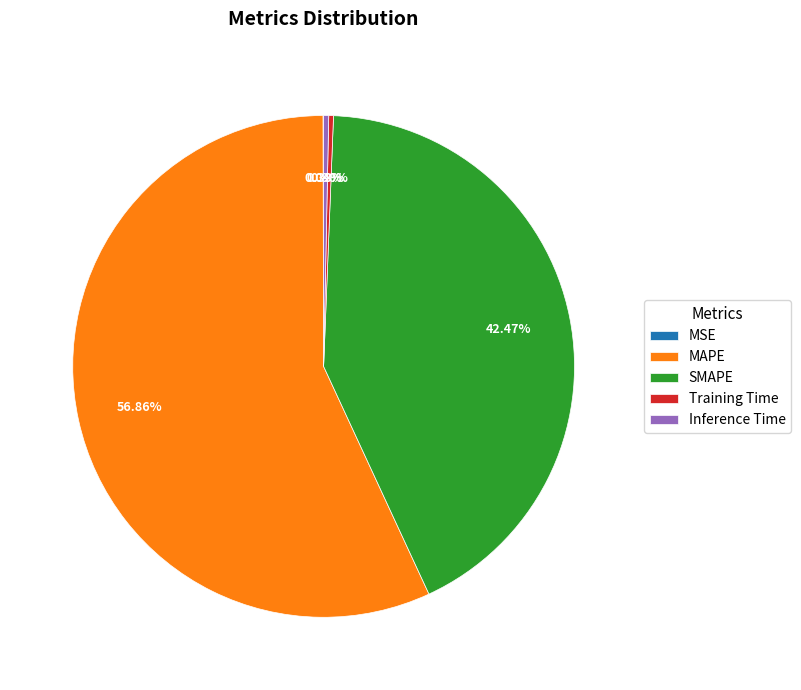

Which has a higher value, SMAPE or Training Time?

SMAPE